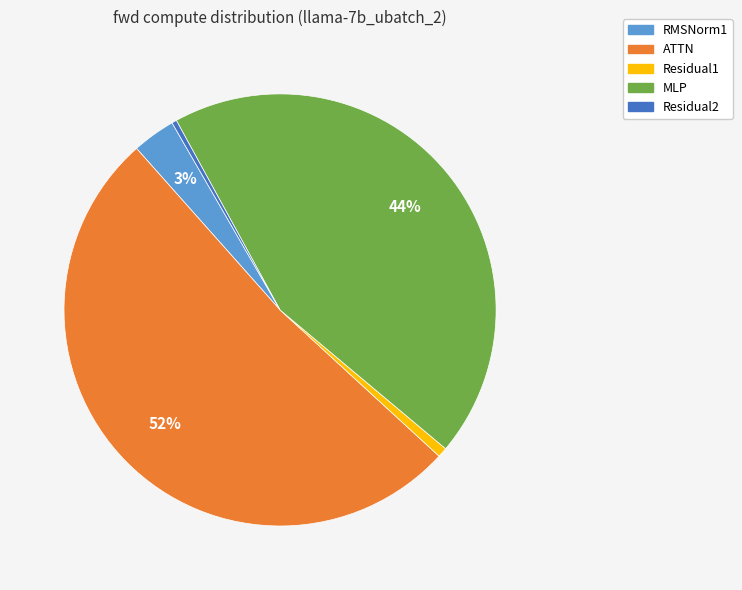

To the nearest percent, what is the combined percentage of MLP and RMSNorm1?

47%